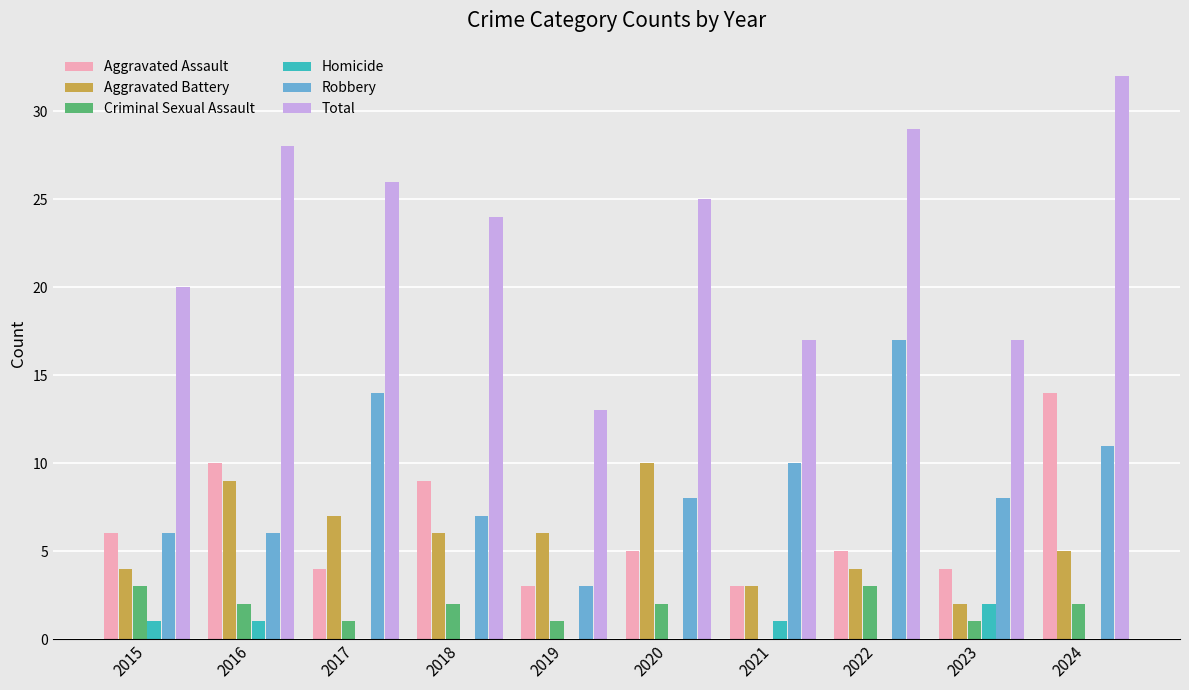

Is it true that Homicide equals 0 at 2019?

True